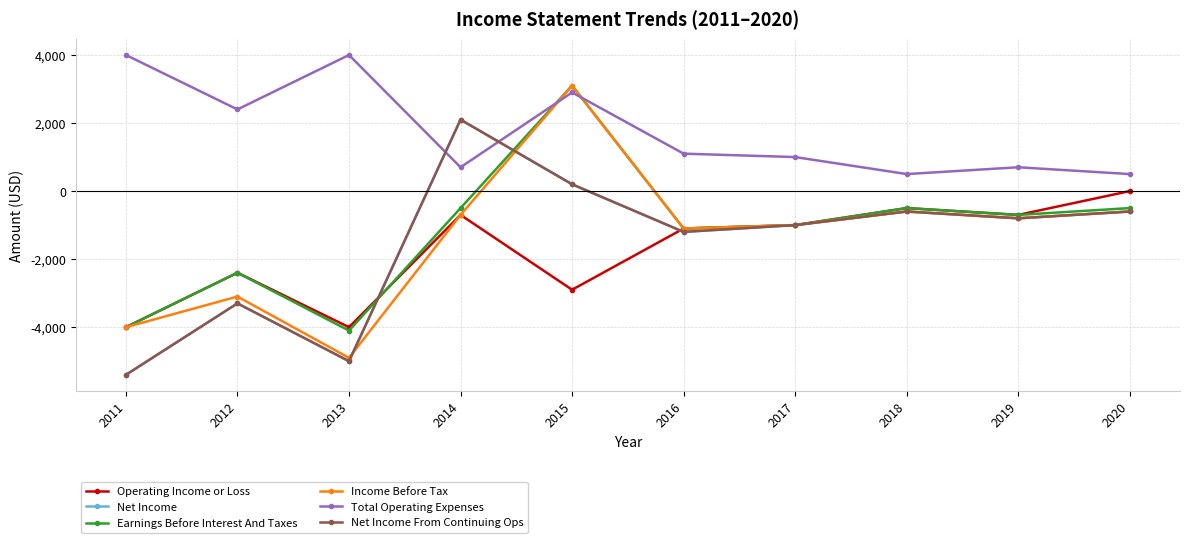

True or false: Operating Income or Loss and Total Operating Expenses intersect in this chart.

False